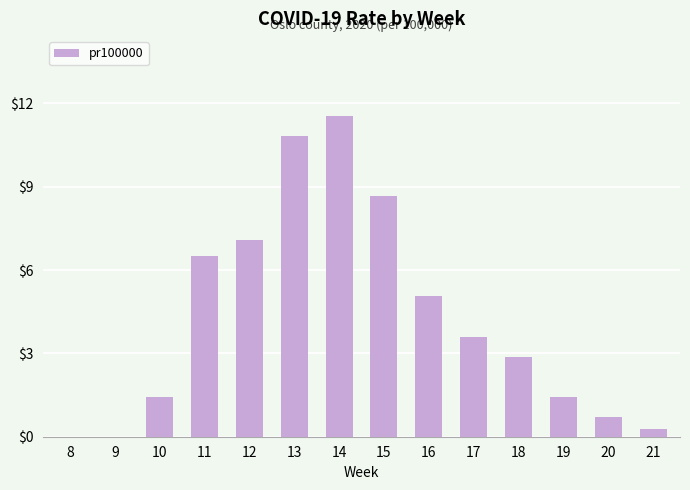

At which category does the chart reach its peak across all series?

14